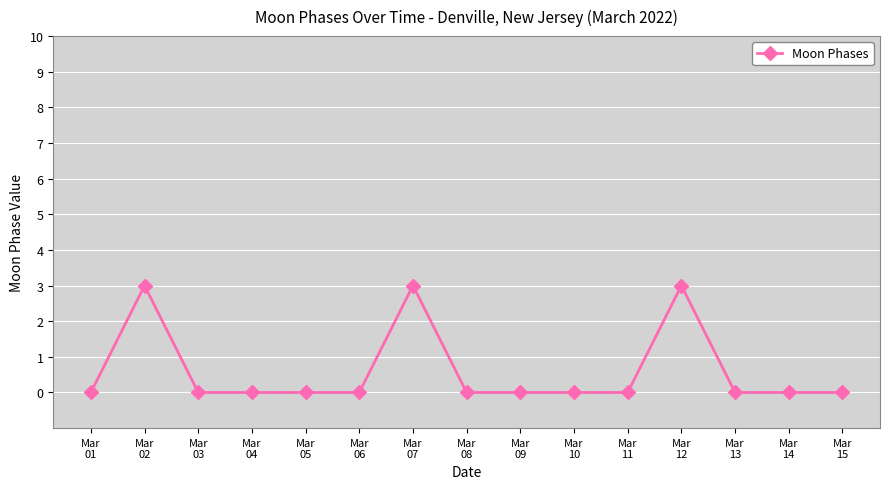

What is the greatest value displayed?

3